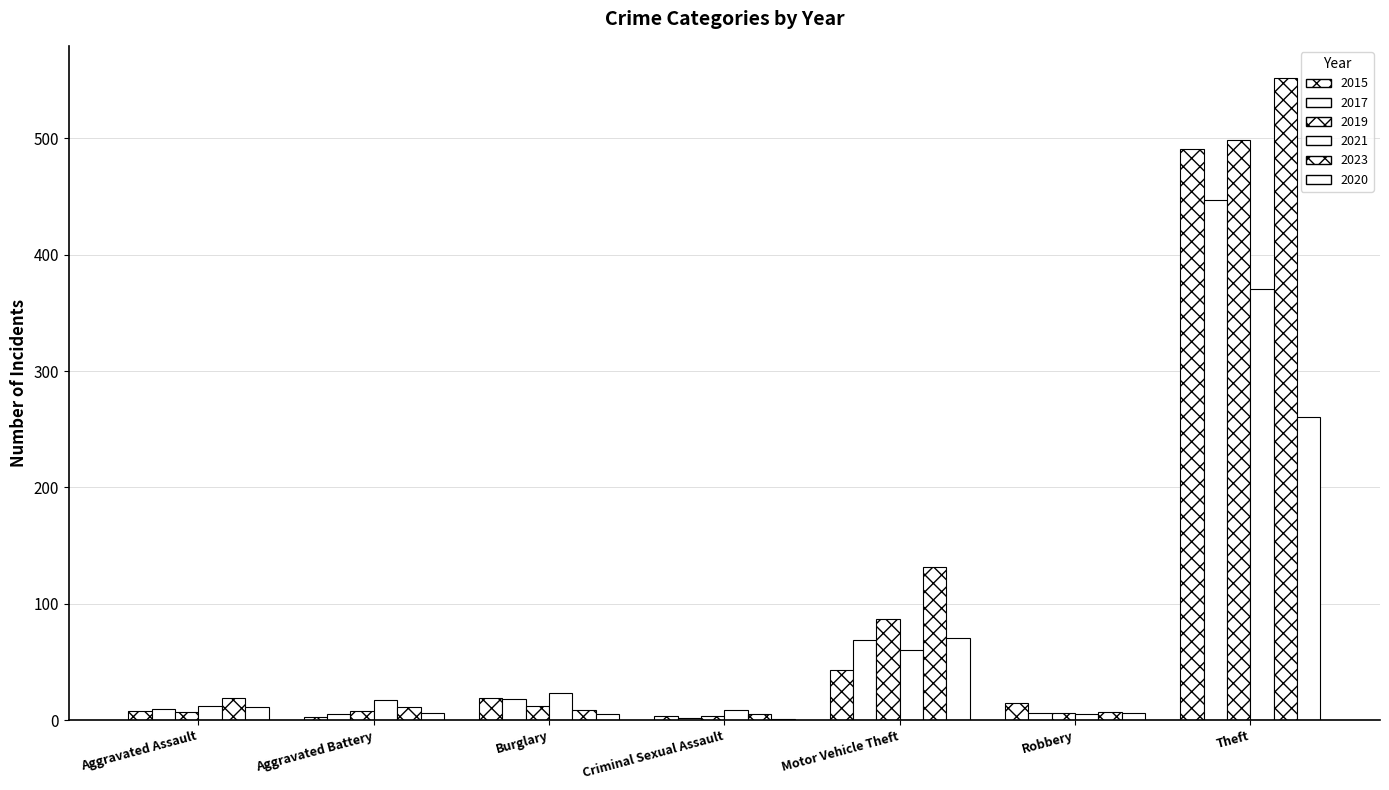

List the series in order of their peak value, highest first.

2023, 2019, 2015, 2017, 2021, 2020